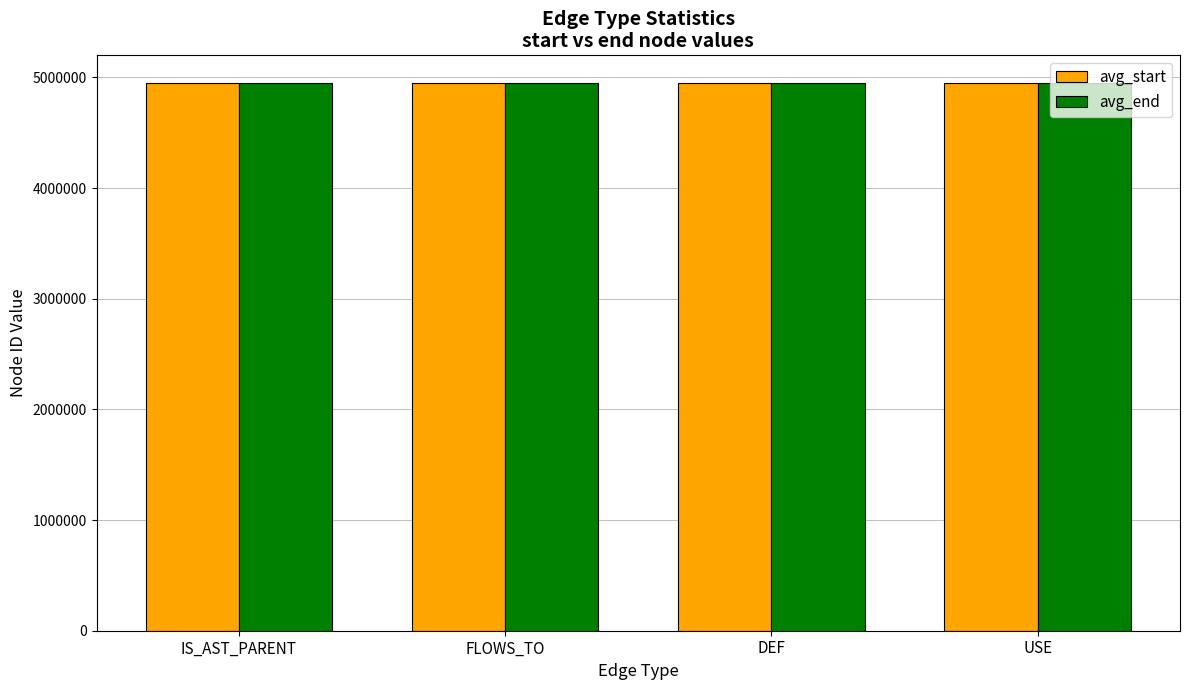

What is the greatest value displayed?

4951317